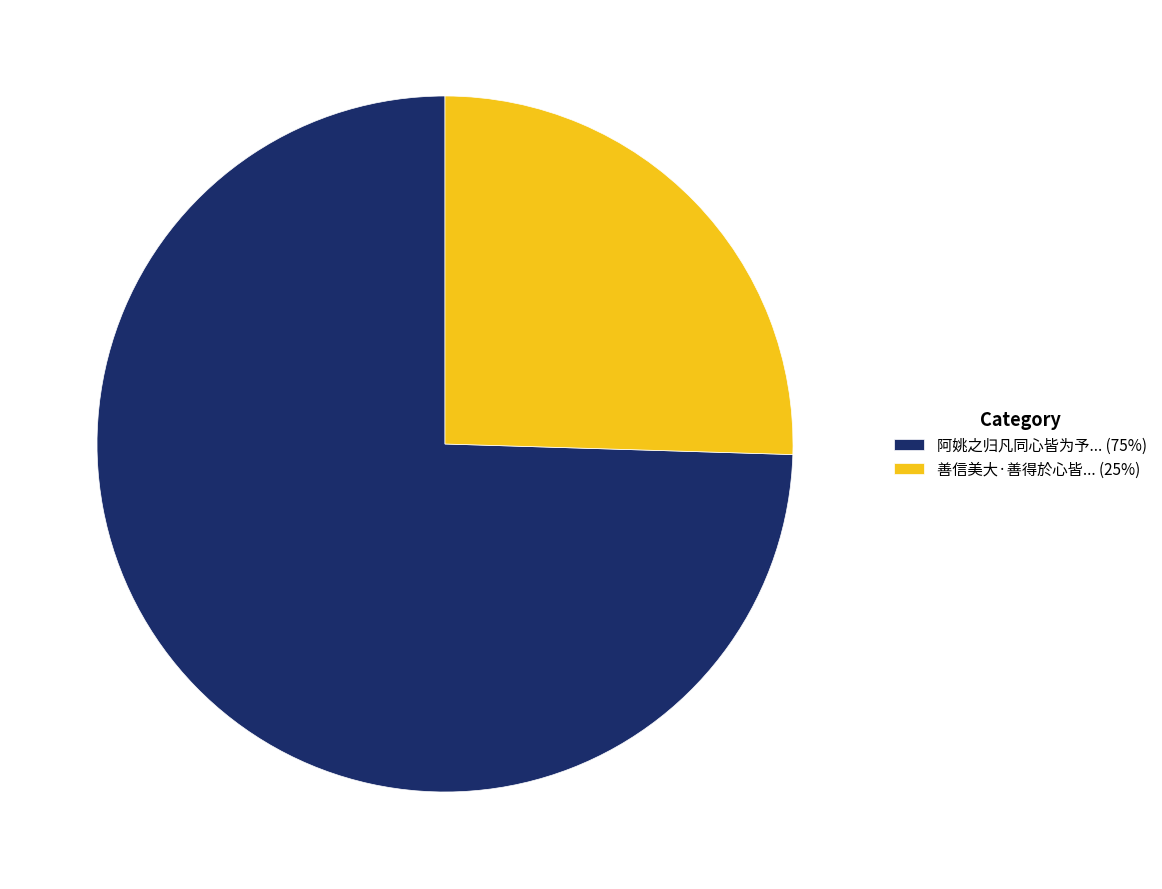

Is there a majority slice in this chart?

Yes